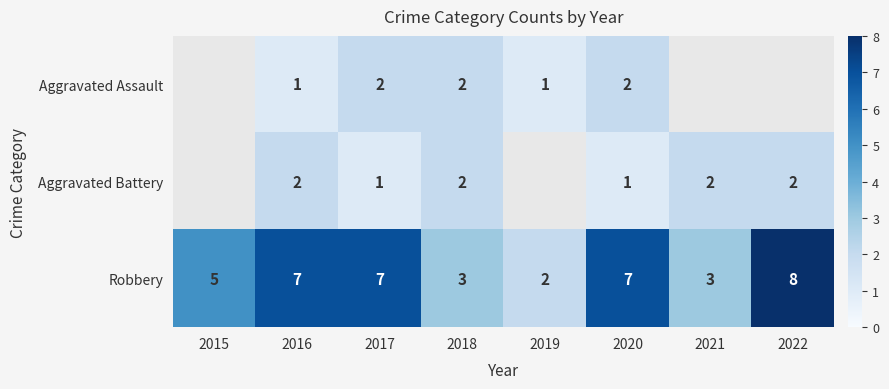

At 2017, list the series in order from smallest to largest.

Aggravated Battery, Aggravated Assault, Robbery